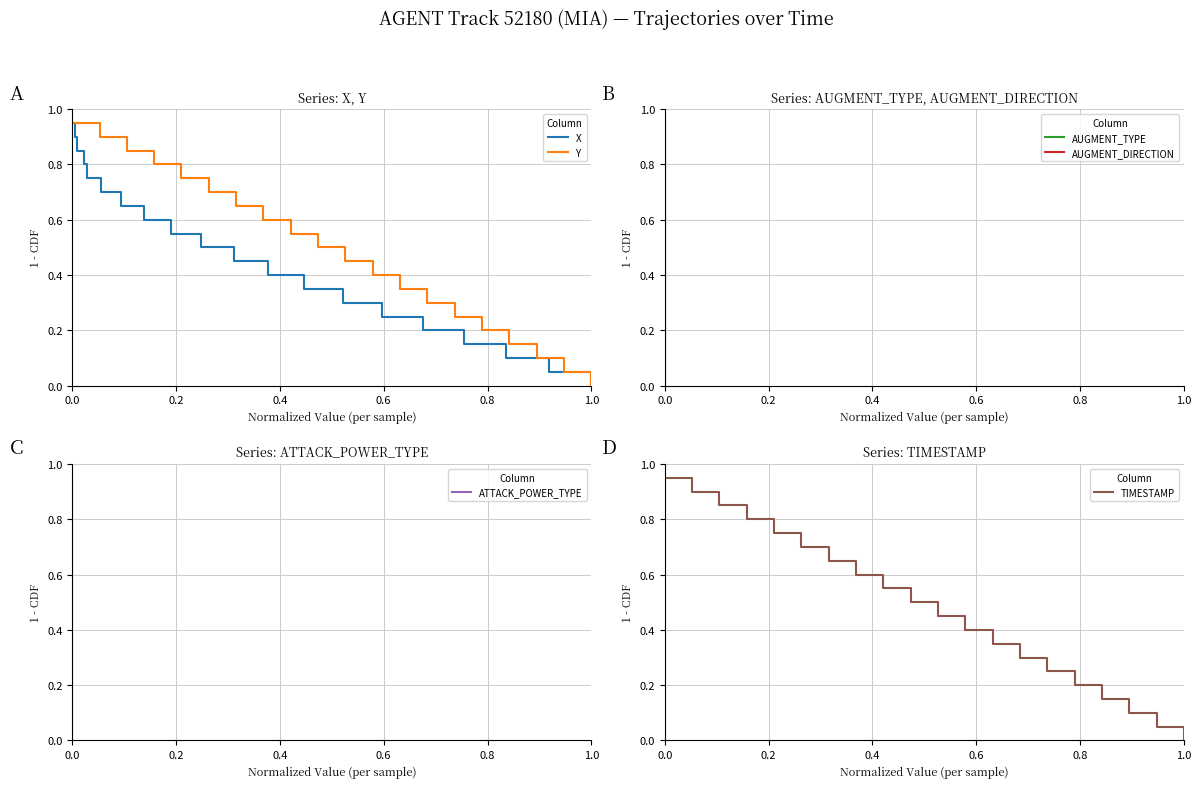

What is the difference between the maximum and minimum values in the AUGMENT_DIRECTION series?

0.9